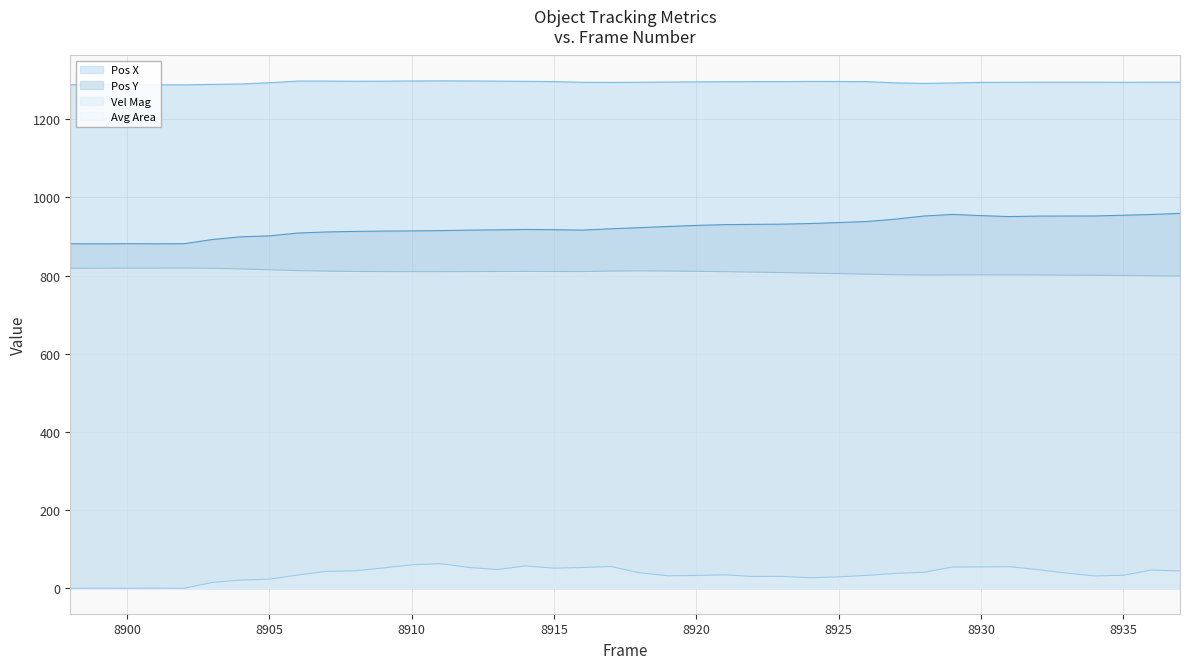

True or false: Pos Y has a value of 598.3 at 8932.

False